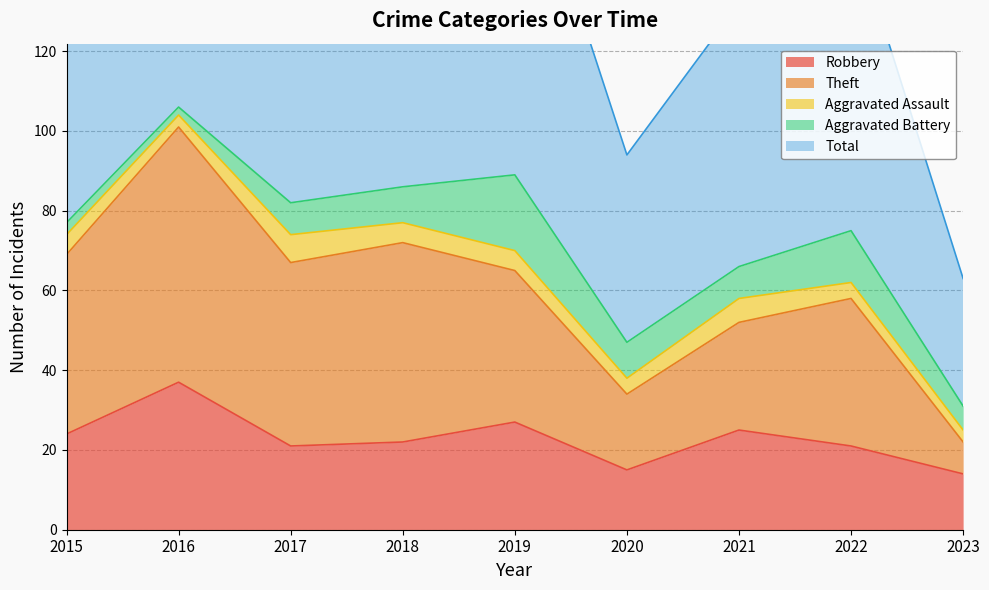

Which category has the highest value in the Theft series?

2016